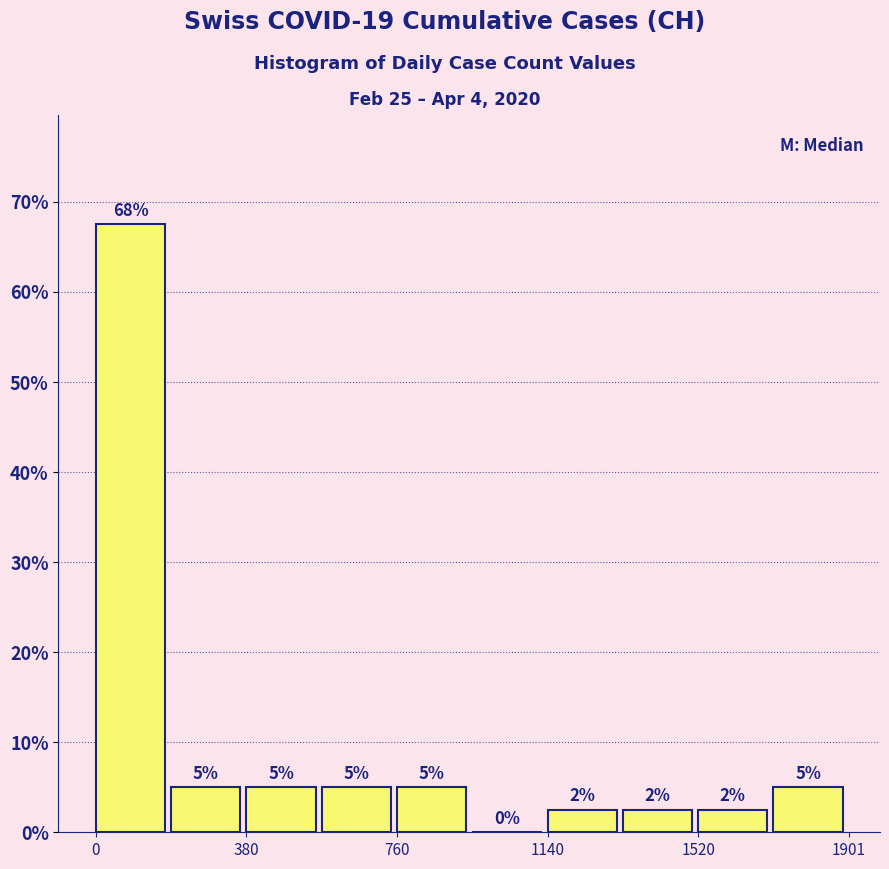

Around what value on the x-axis is the tallest bar? Give the approximate position of its centre, as read against the axis.

100